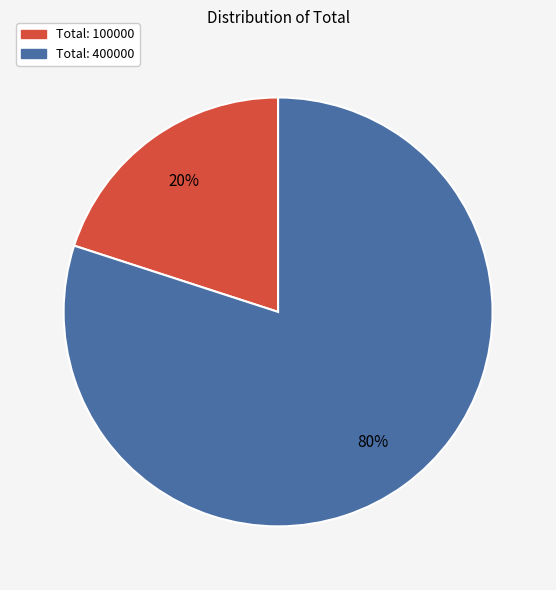

To the nearest percent, what is the average slice percentage?

50%